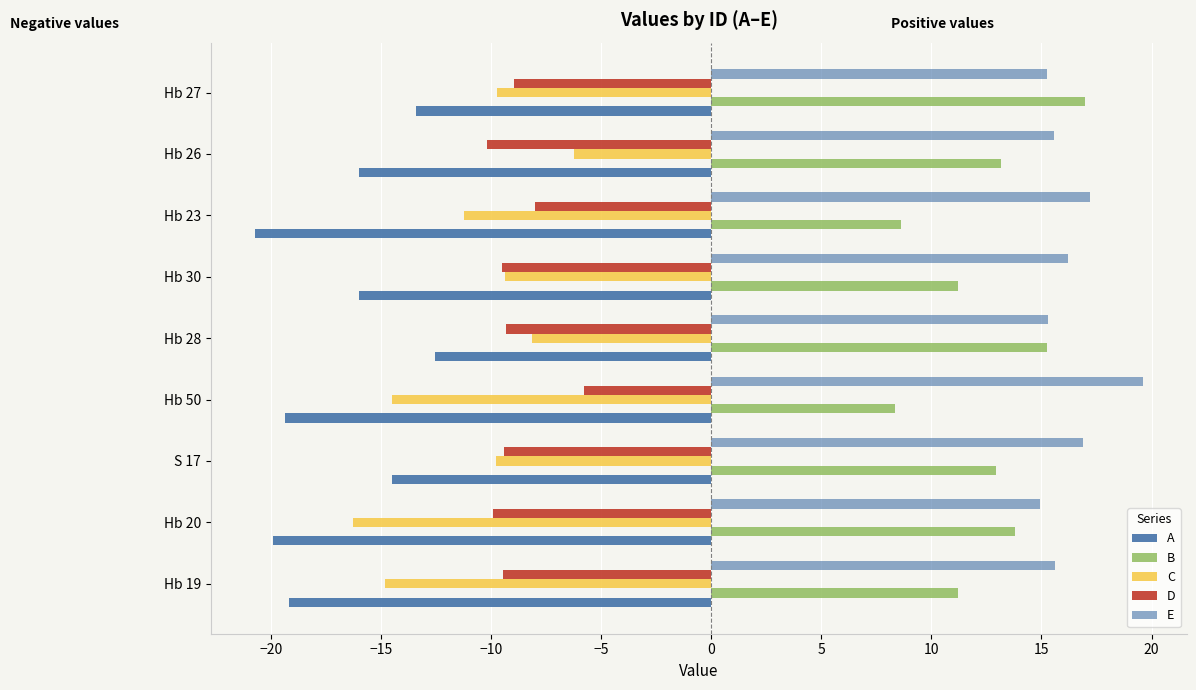

How many data points does each series have?

9